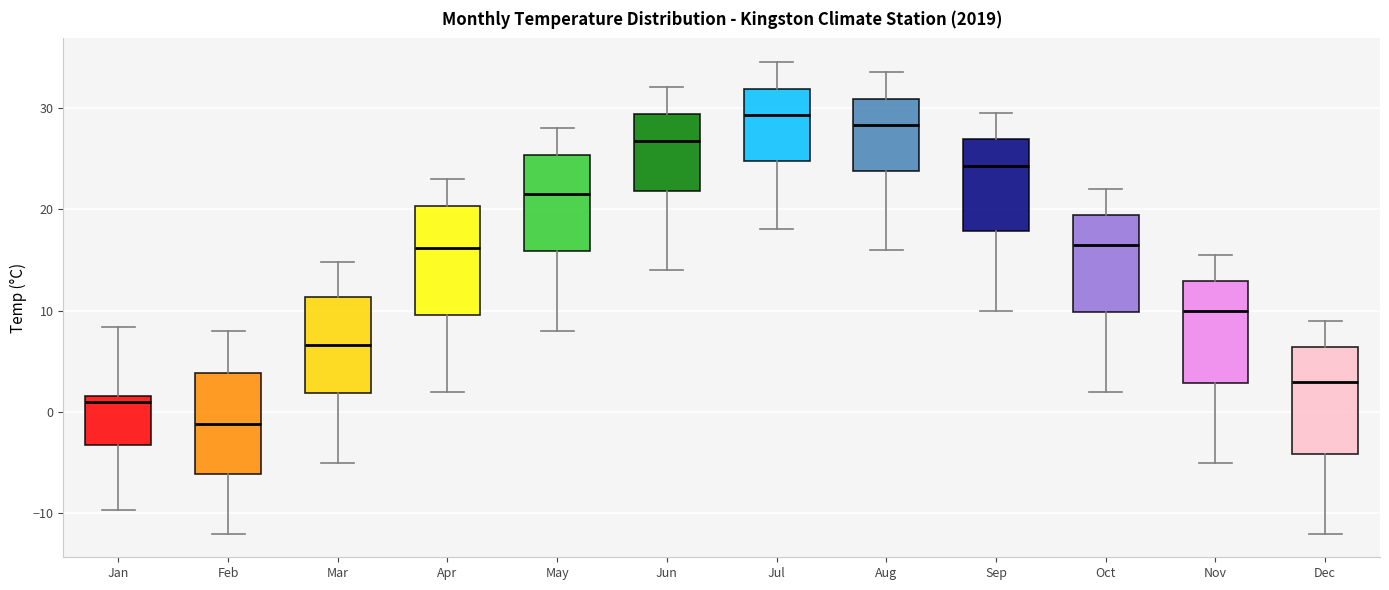

Reading left to right, transcribe this box plot: for each box, give where its median line is, the range the box spans, and where its two whiskers end, as read against the y-axis. The values are not printed on the chart, so give them approximately, as read against the axis.

Jan: median 1, box -3 to 2, whiskers -10 to 8
Feb: median -1, box -6 to 4, whiskers -12 to 8
Mar: median 7, box 2 to 11, whiskers -5 to 15
Apr: median 16, box 10 to 20, whiskers 2 to 23
May: median 22, box 16 to 25, whiskers 8 to 28
Jun: median 27, box 22 to 29, whiskers 14 to 32
Jul: median 29, box 25 to 32, whiskers 18 to 35
Aug: median 28, box 24 to 31, whiskers 16 to 34
Sep: median 24, box 18 to 27, whiskers 10 to 30
Oct: median 17, box 10 to 19, whiskers 2 to 22
Nov: median 10, box 3 to 13, whiskers -5 to 16
Dec: median 3, box -4 to 6, whiskers -12 to 9